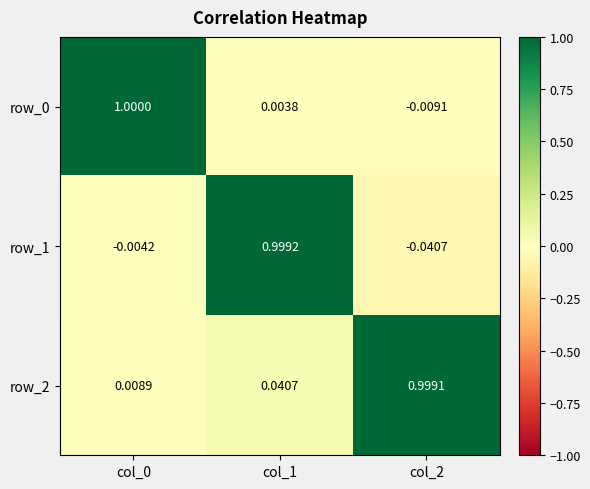

Which series has the largest range (max minus min)?

row_1